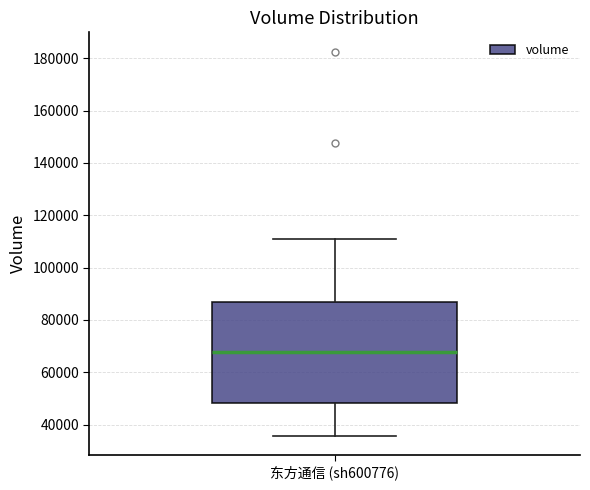

Transcribe this box plot: give where the median line is, the range the box spans, and where the two whiskers end, as read against the y-axis. The values are not printed on the chart, so give them approximately, as read against the axis.

median 68000, box 48000 to 86000, whiskers 36000 to 110000